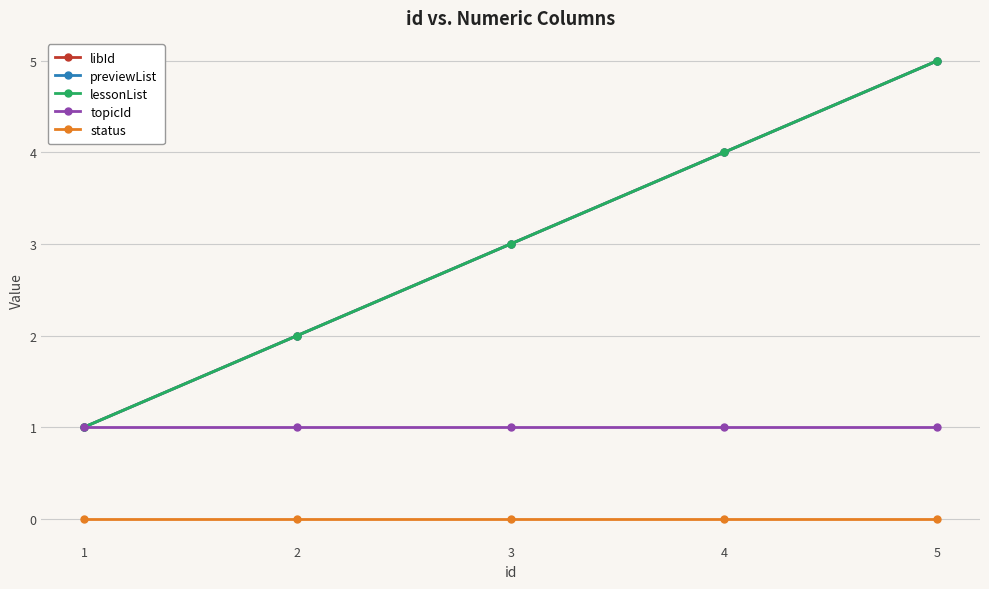

Reading left to right, extract all data points from this chart.

libId: 1	2	3	4	5
previewList: 1	2	3	4	5
lessonList: 1	2	3	4	5
topicId: 1	1	1	1	1
status: 0	0	0	0	0